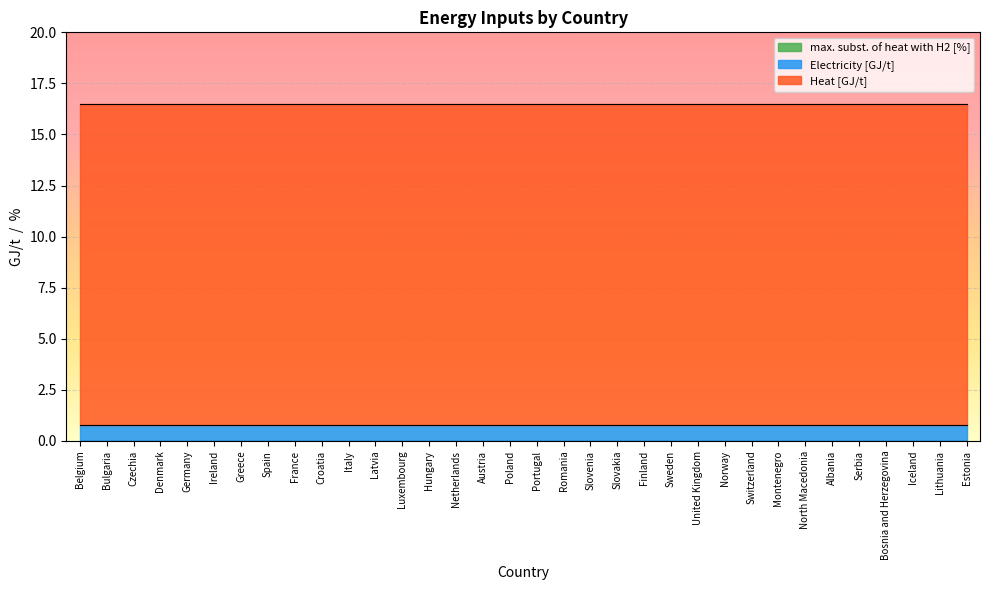

True or false: max. subst. of heat with H2 [%] and Electricity [GJ/t] cross at least once.

False